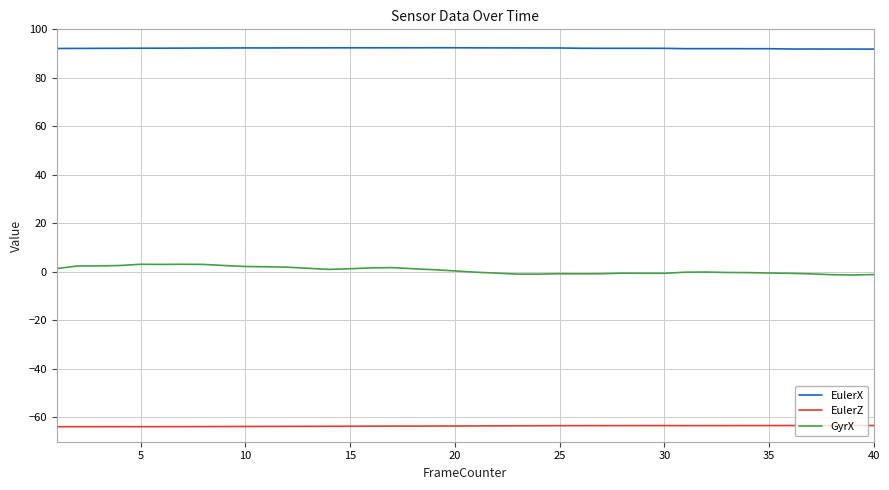

Which series has the largest range (max minus min)?

GyrX